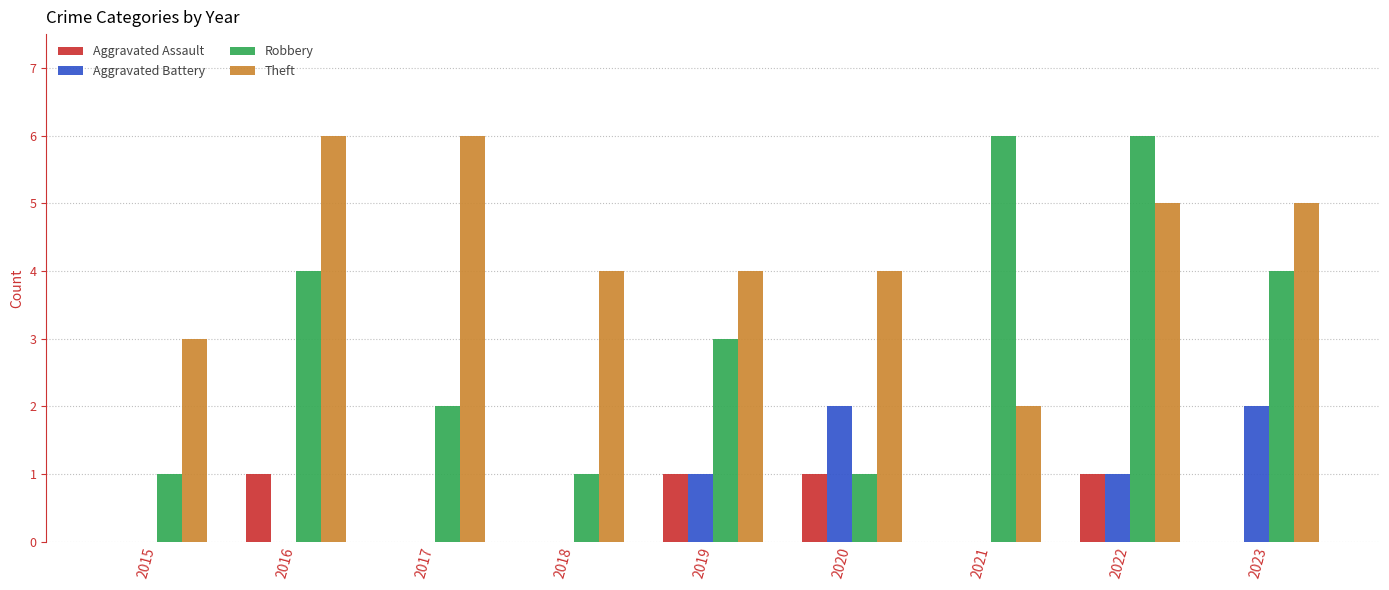

What are all the series names shown in the legend?

Aggravated Assault, Aggravated Battery, Robbery, Theft